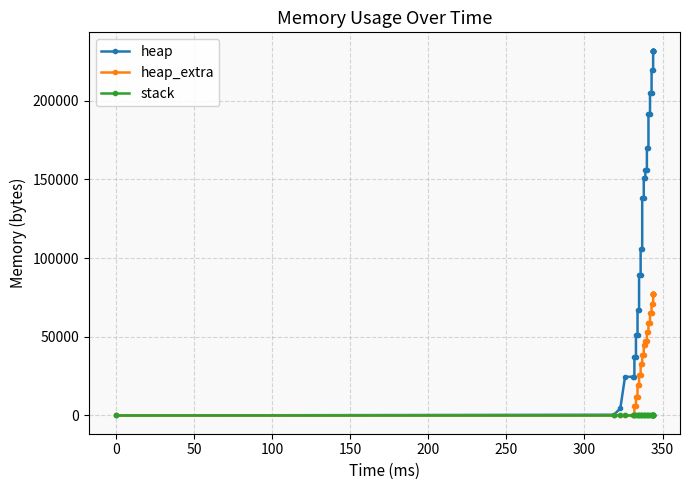

What is the value of the heap_extra point at the 15th from the left?

32412